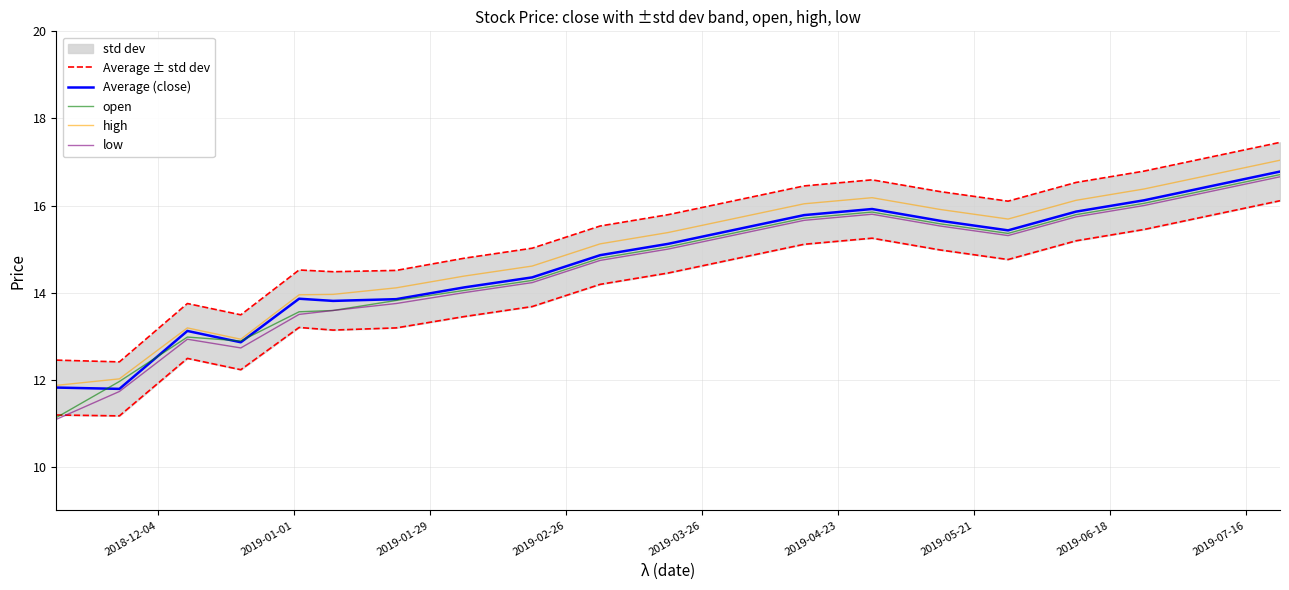

What is the lowest value of the open series?

11.1